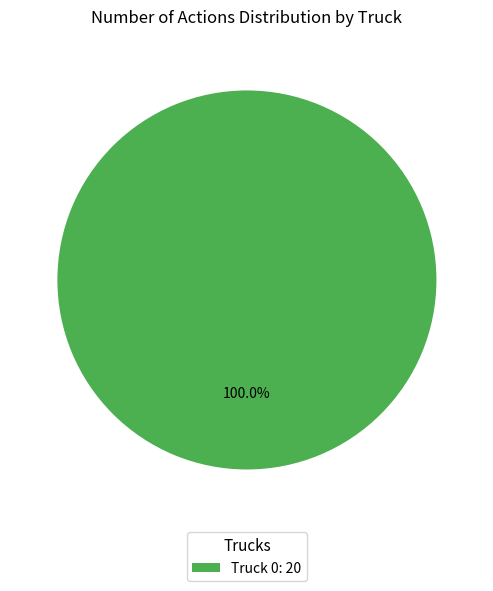

How many slices are in this pie chart?

1